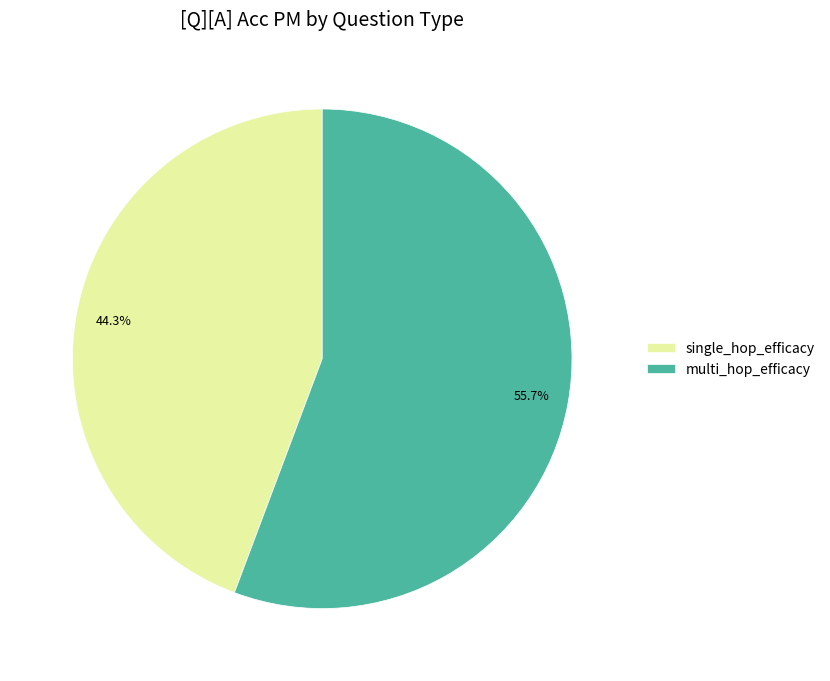

True or false: multi_hop_efficacy accounts for 62% of the total.

False